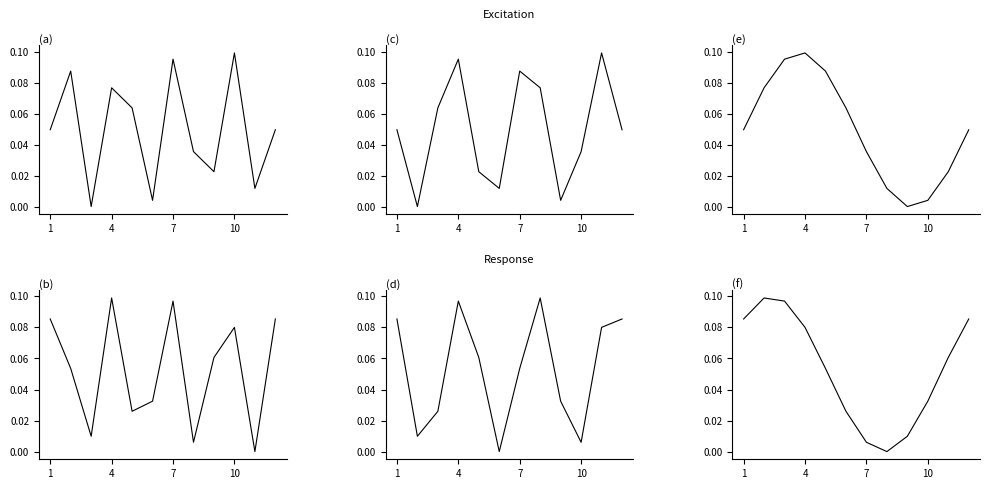

List the series in order of their peak value, lowest first.

col_9, col_1, col_4, col_3, col_2, col_7